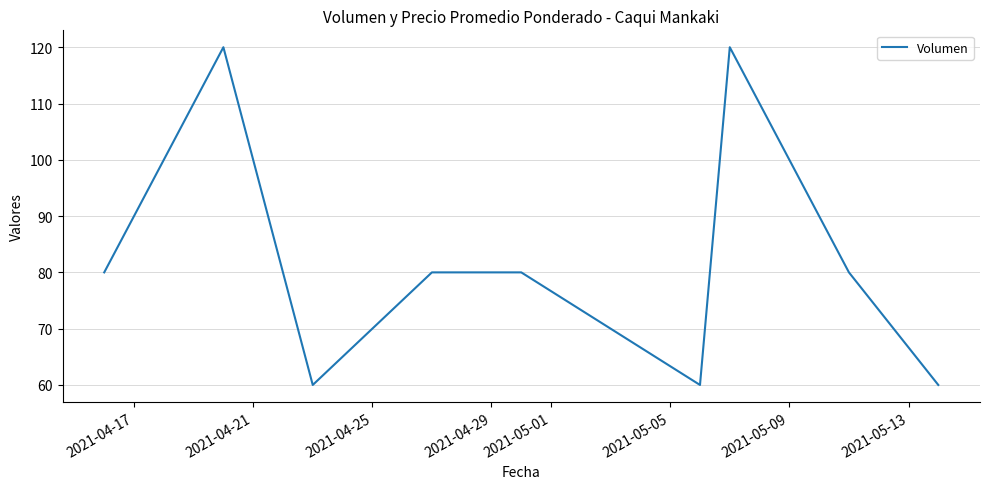

What is the difference between the maximum and minimum values?

60